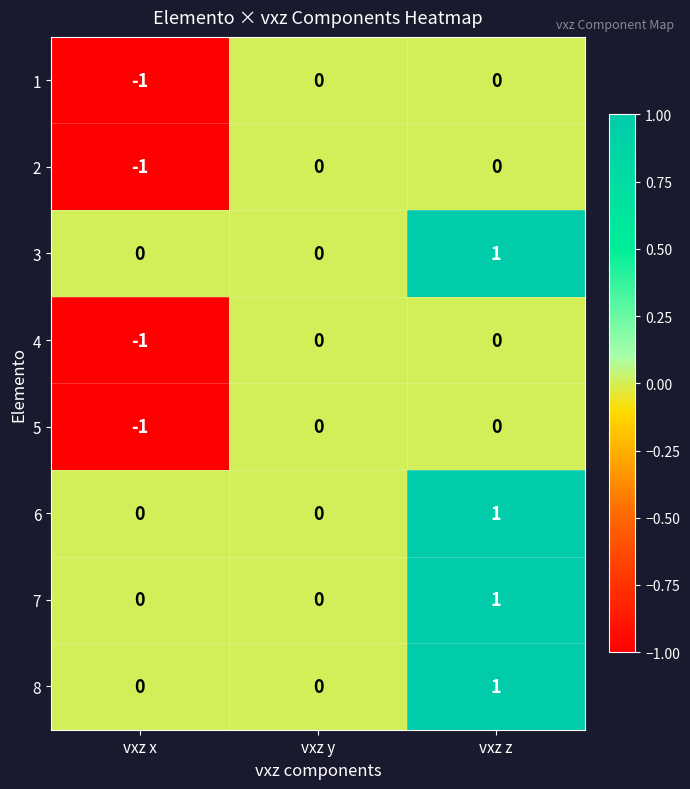

Is it true that 5 equals -2 at vxz x?

False